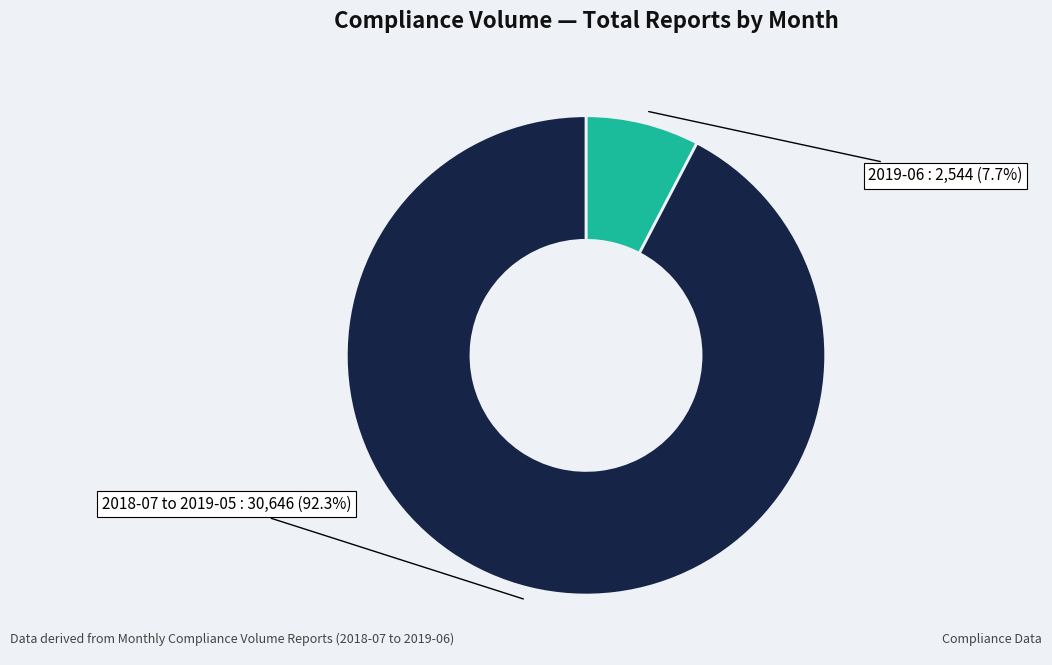

Is there a majority slice in this chart?

Yes